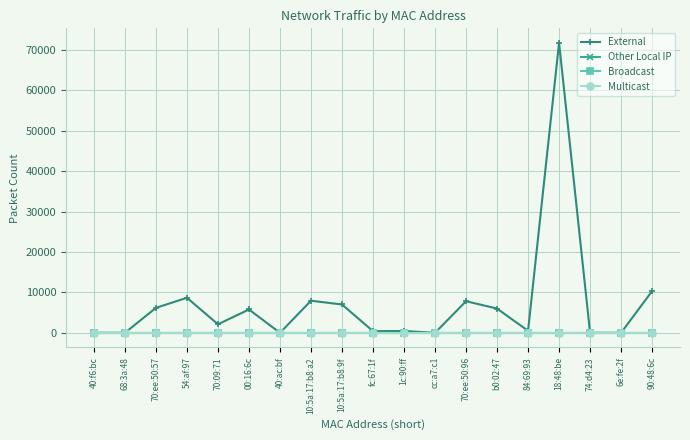

At which label does External first exceed 2109?

70:ee:50:57